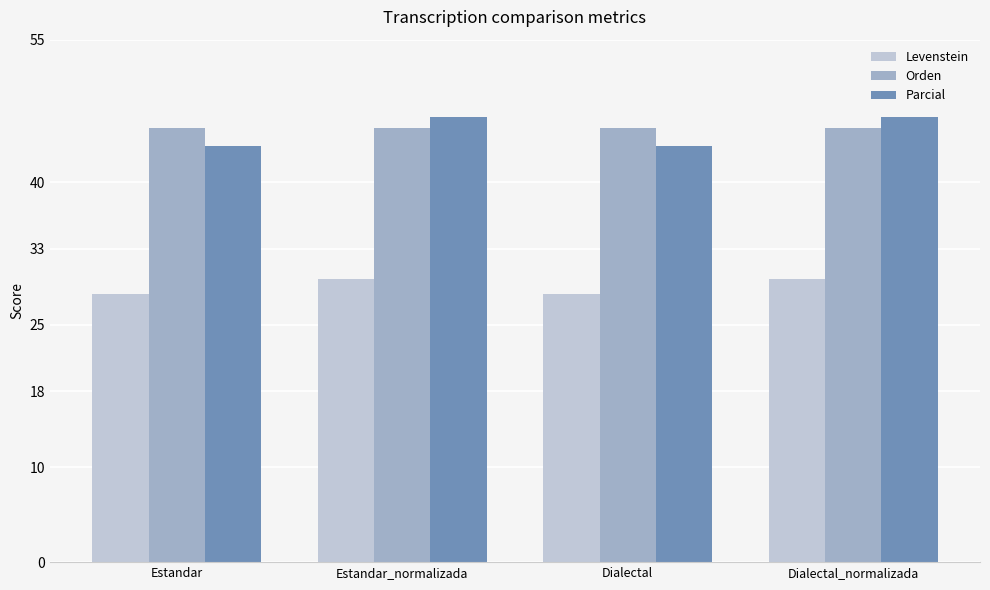

What is the total value across all series at Estandar?

117.8